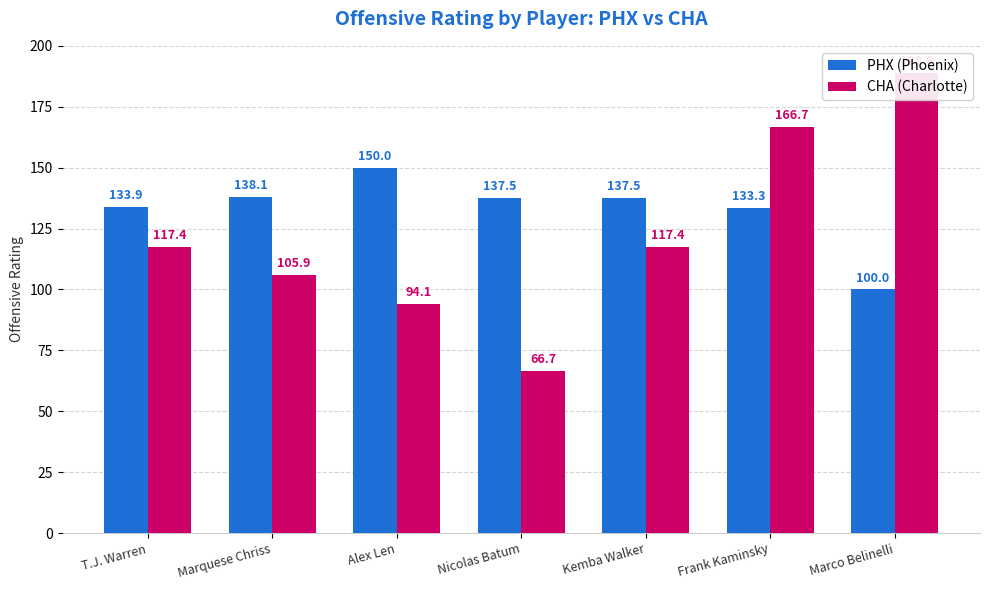

Which series changed the most between T.J. Warren and Frank Kaminsky?

CHA (Charlotte)